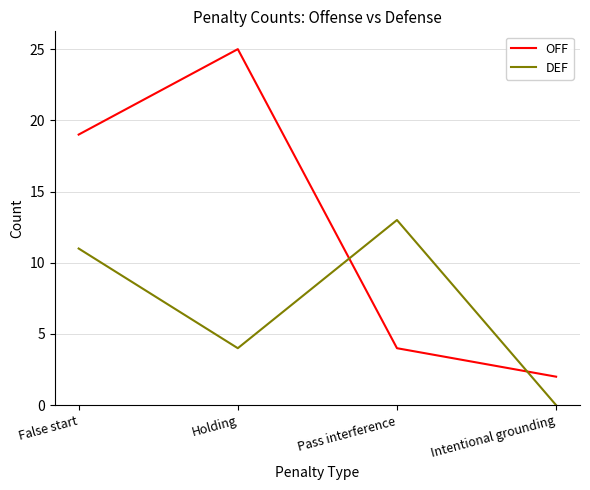

How many series are shown in this chart?

2